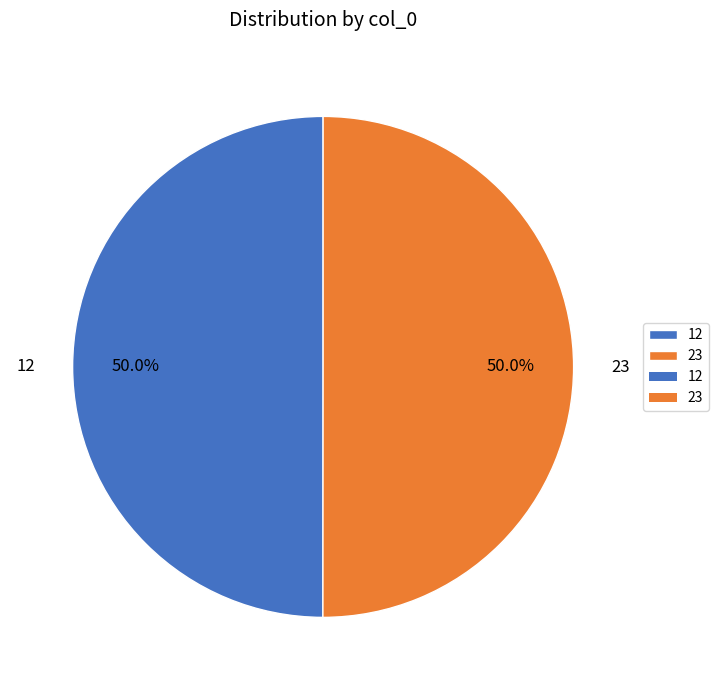

Combined, what portion of the pie is 12 and 23?

100.0%